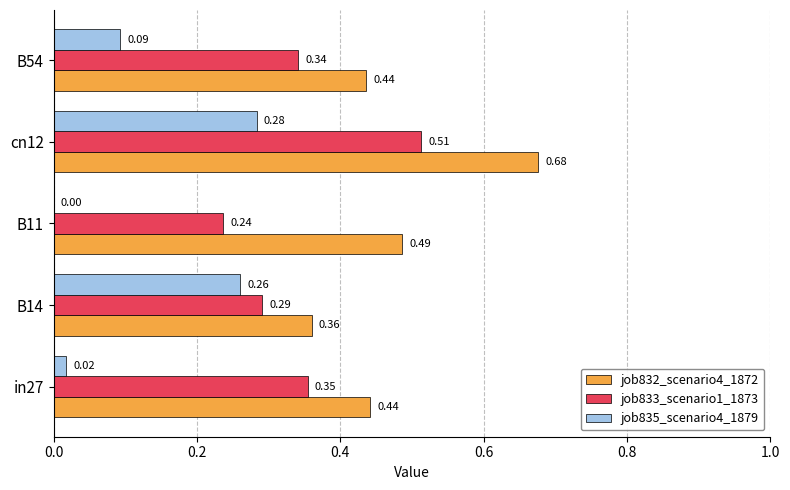

At which category is the sum across all series the highest?

cn12